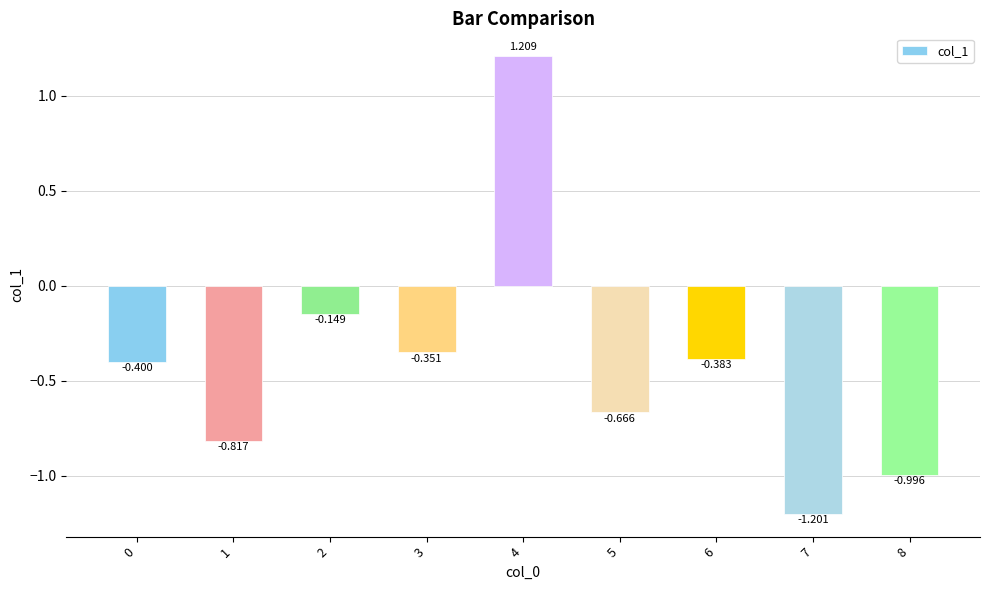

Which category has the highest value across all series?

4